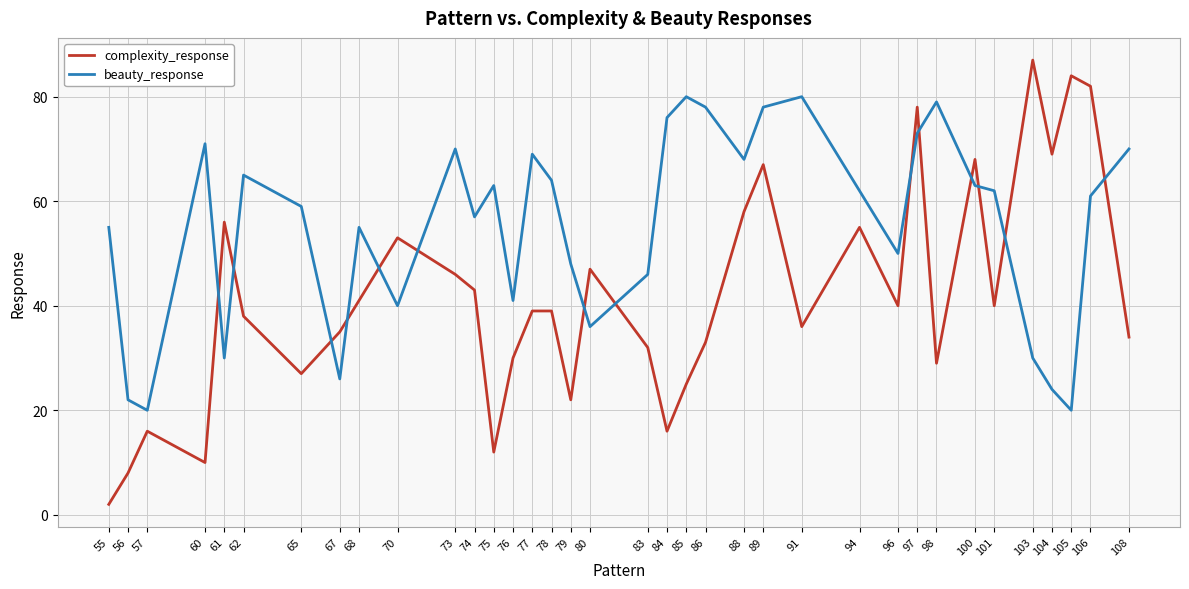

Where is complexity_response nearest to the value 44?

74